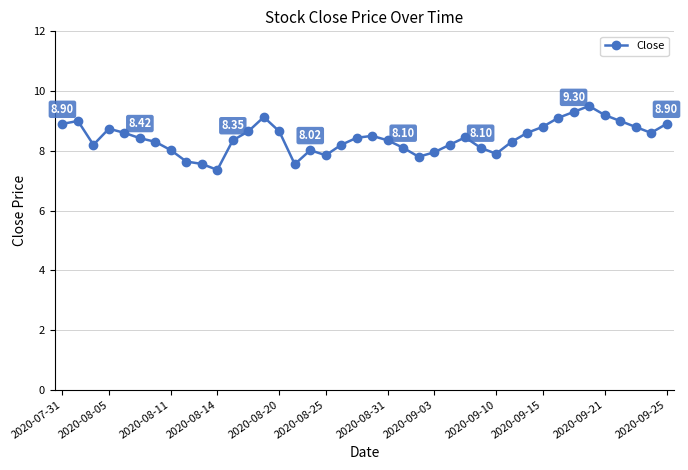

What is the sum of all values?

337.0